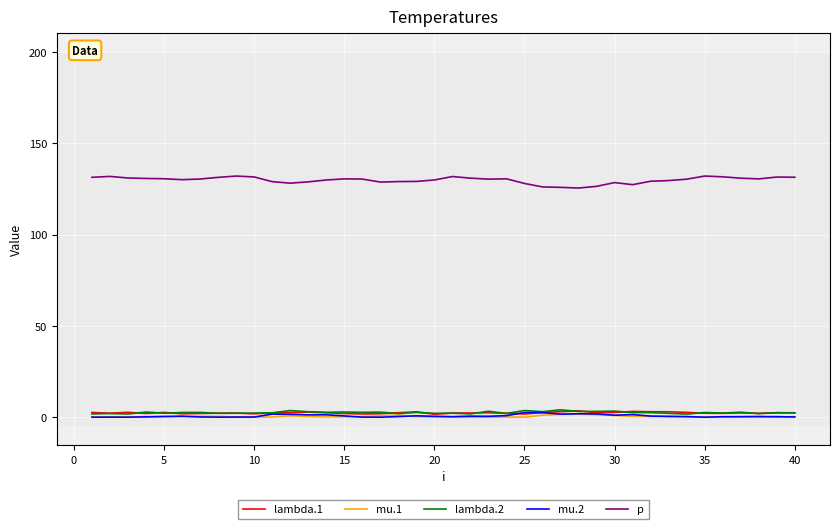

Which series has the largest total across all categories?

p